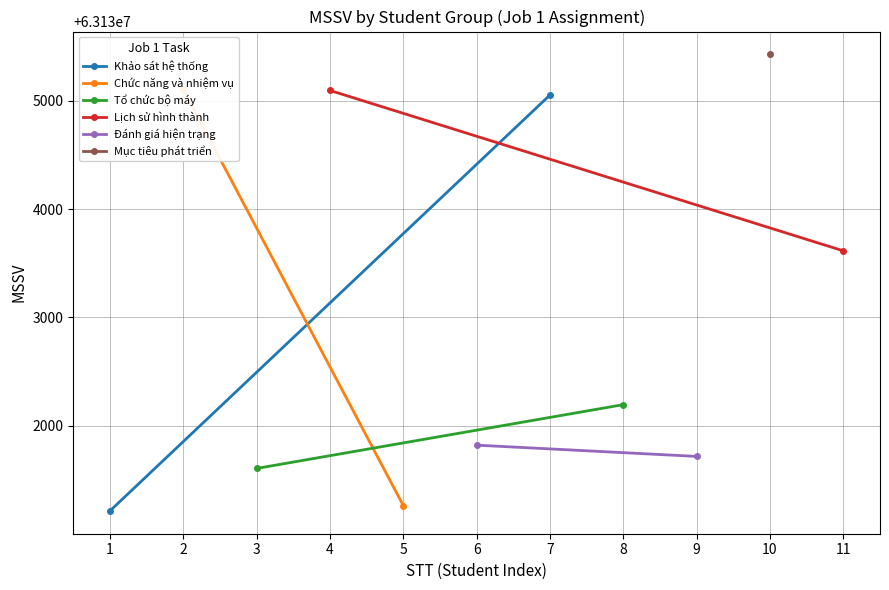

What is the sum of the Khảo sát hệ thống values at 1 and 7?

126266268